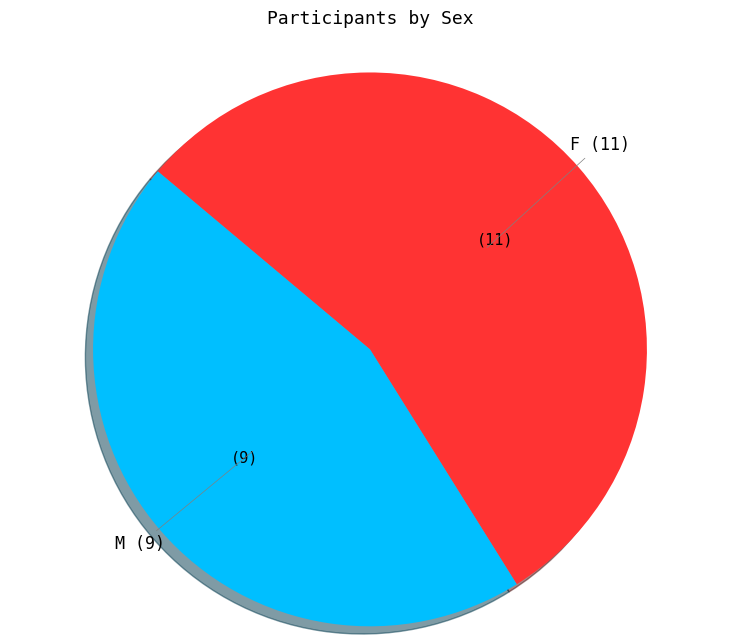

Which slice is the smallest?

M